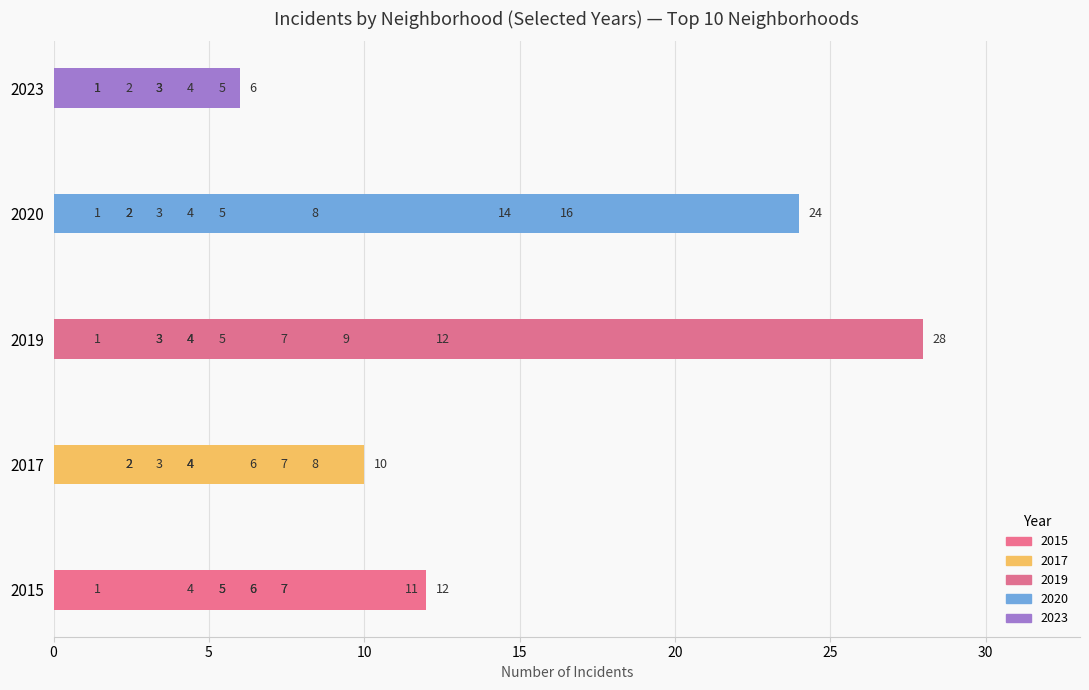

True or false: 2017 has a value of 13 at Austin.

False